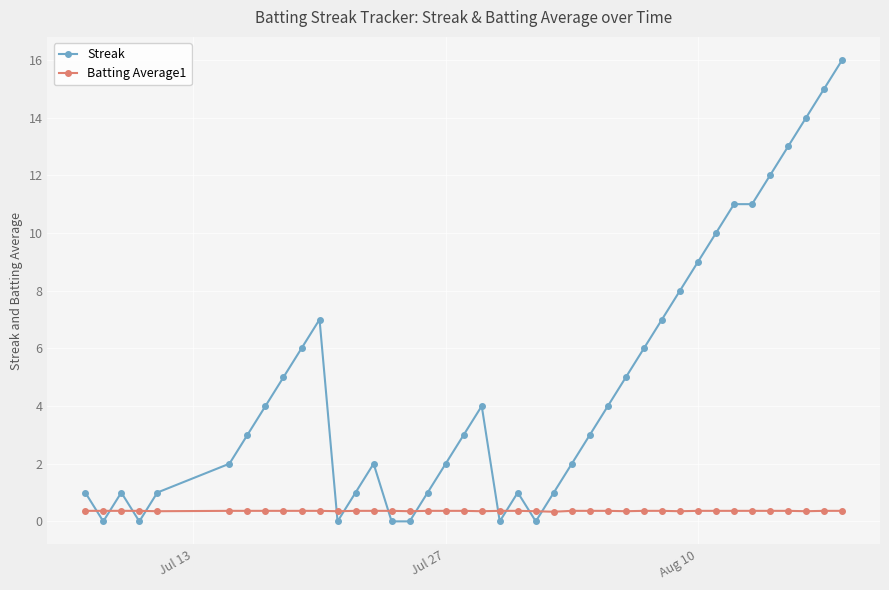

What is the value of the Batting Average1 point at the 36th from the left?

0.4